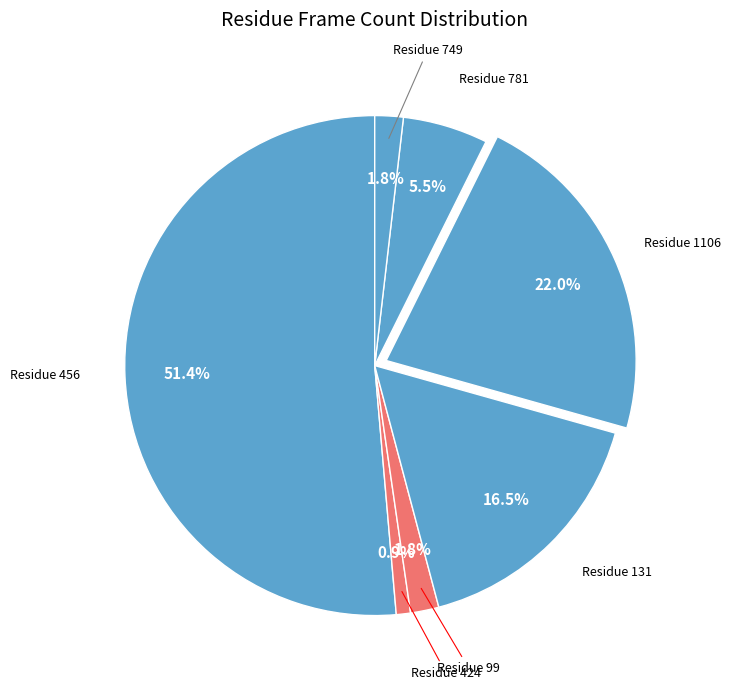

Count the number of slices in the pie.

7